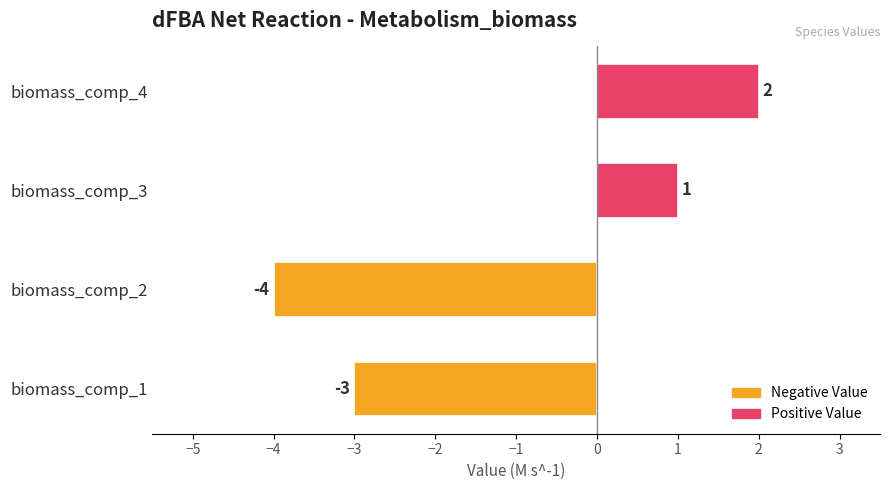

Rank the categories by value from highest to lowest.

biomass_comp_4, biomass_comp_3, biomass_comp_1, biomass_comp_2